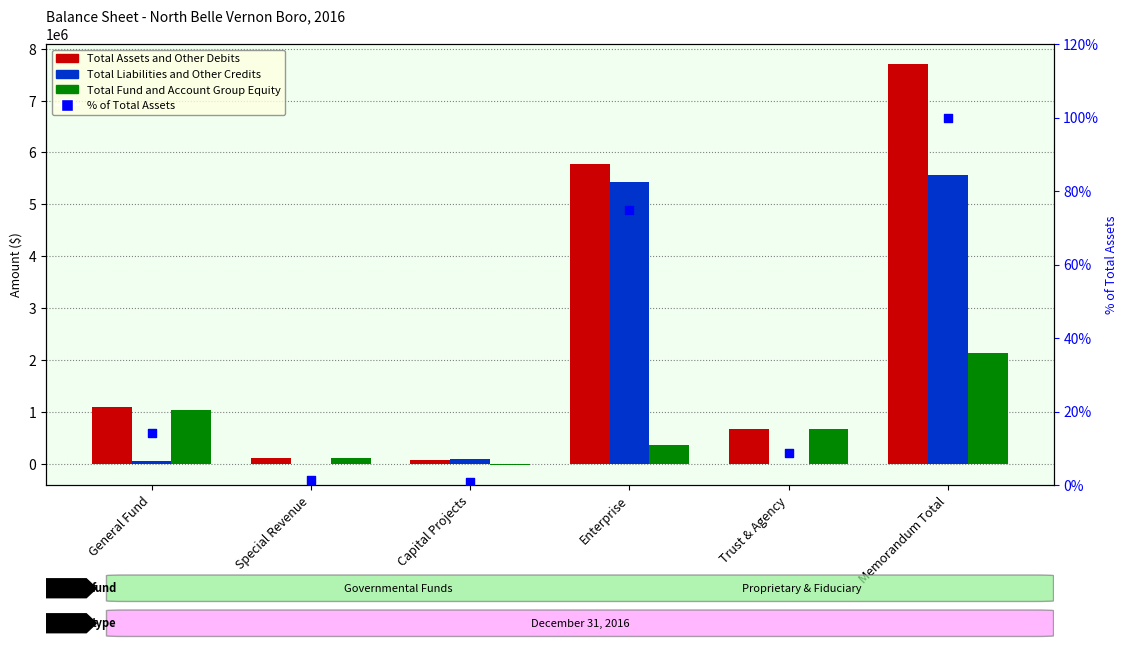

At how many categories does at least one series exceed 3865585?

2